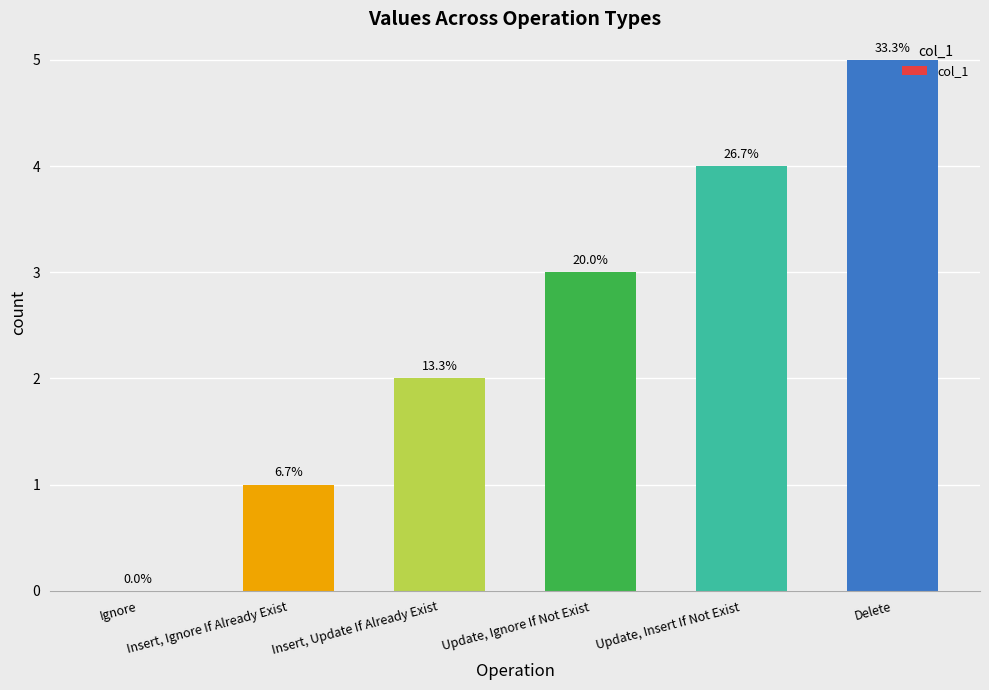

What is the ratio of the value at Insert, Update If Already Exist to the value at Update, Ignore If Not Exist?

0.7